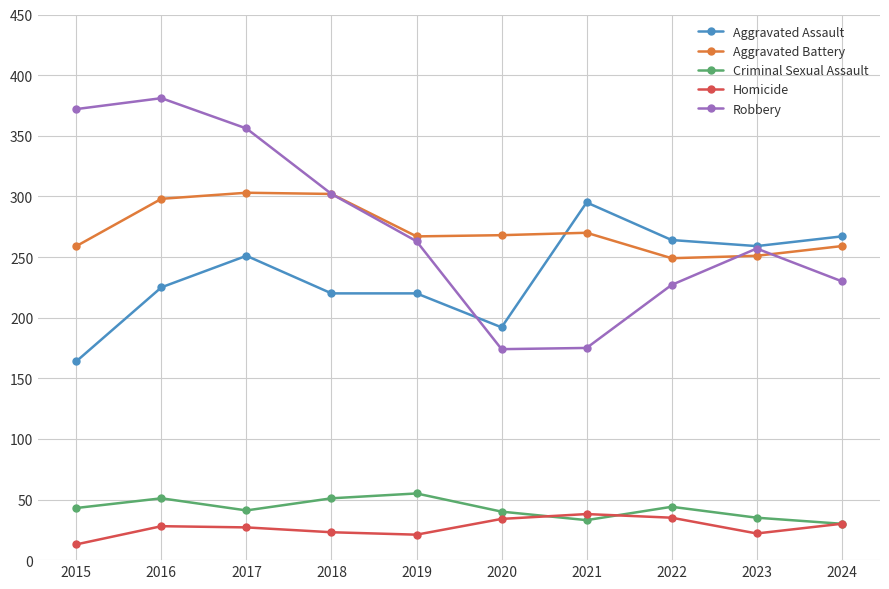

True or false: Robbery and Criminal Sexual Assault intersect in this chart.

False